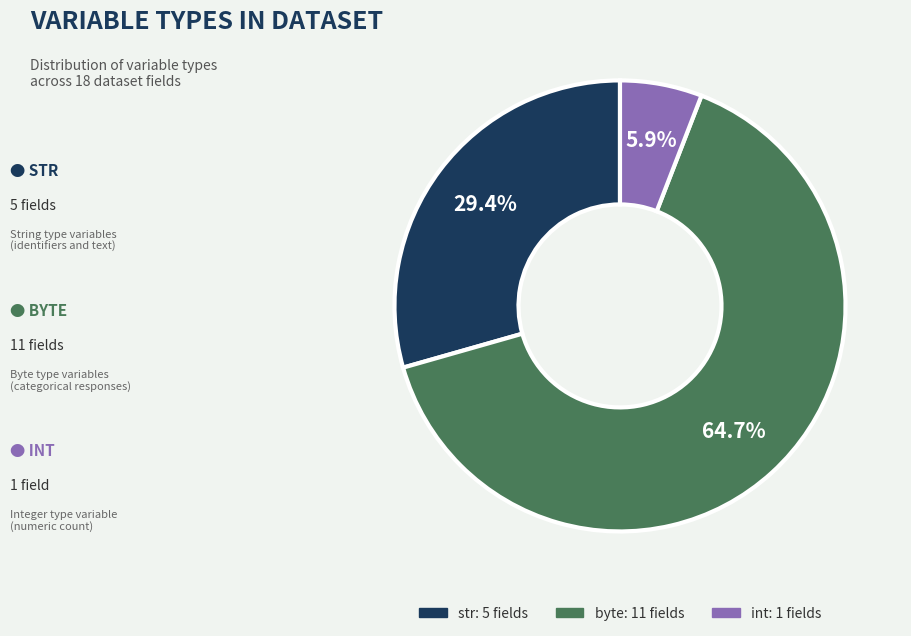

Does any single category account for the majority?

Yes